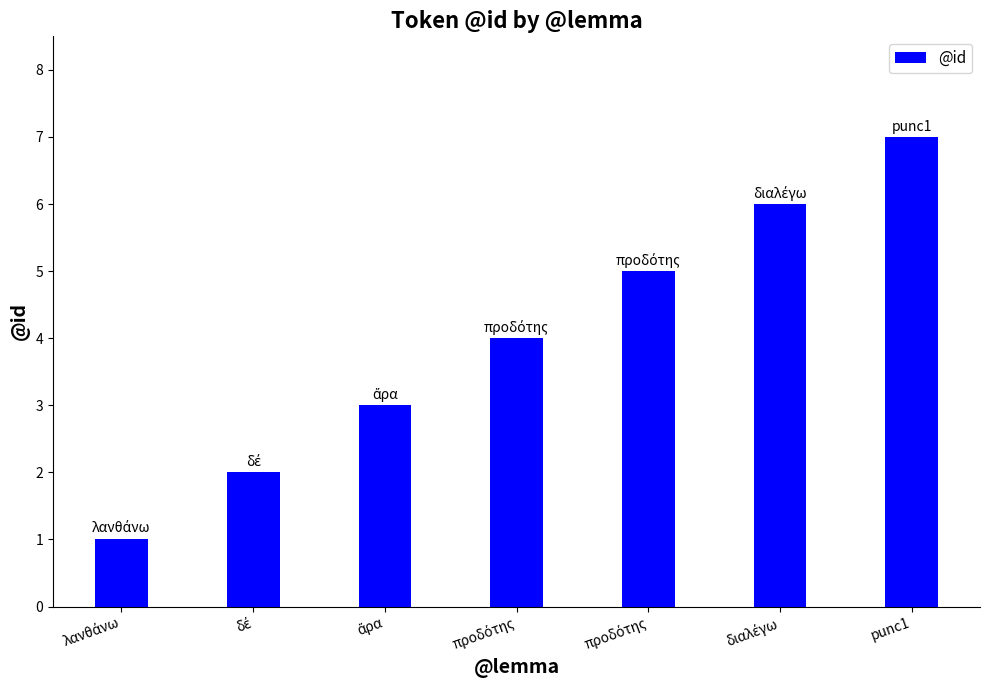

How many series are shown in this chart?

1